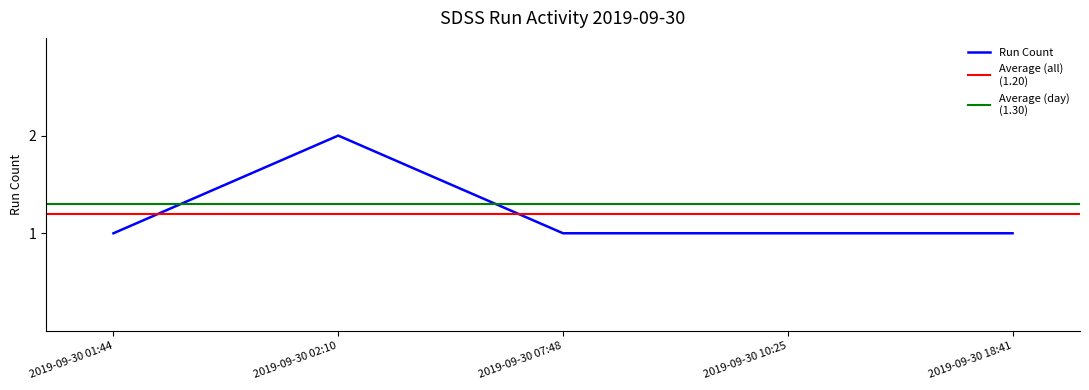

Does the chart display data point markers on the line(s)?

No